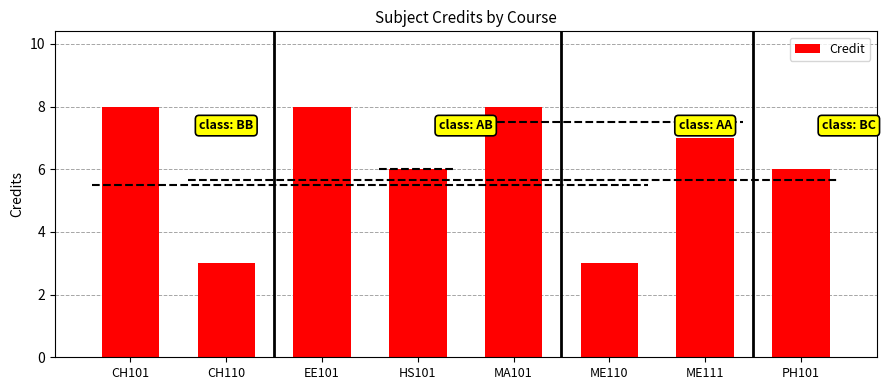

What is the minimum value shown in the chart?

3